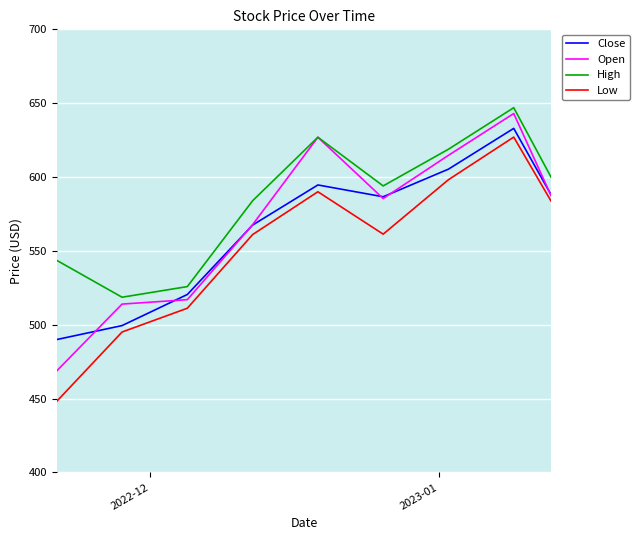

Which series has the largest range (max minus min)?

Low